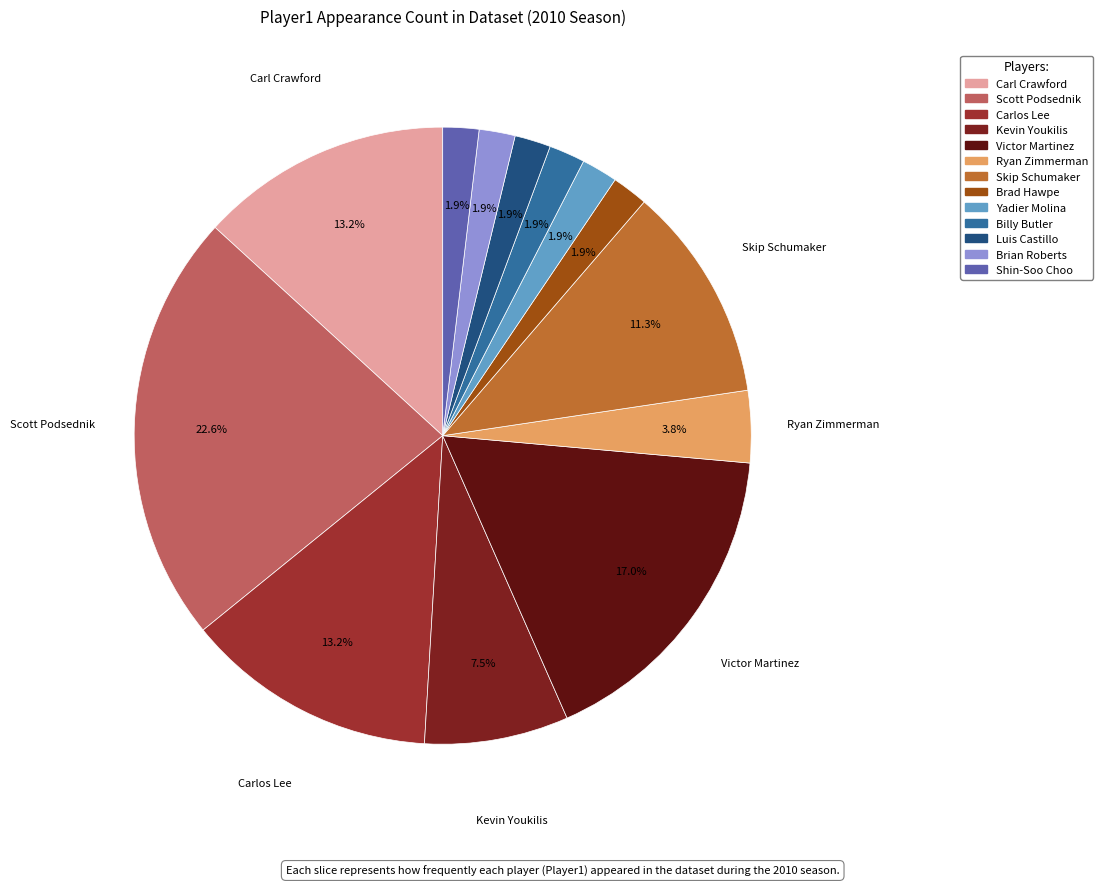

To the nearest percent, what is the average slice percentage?

8%